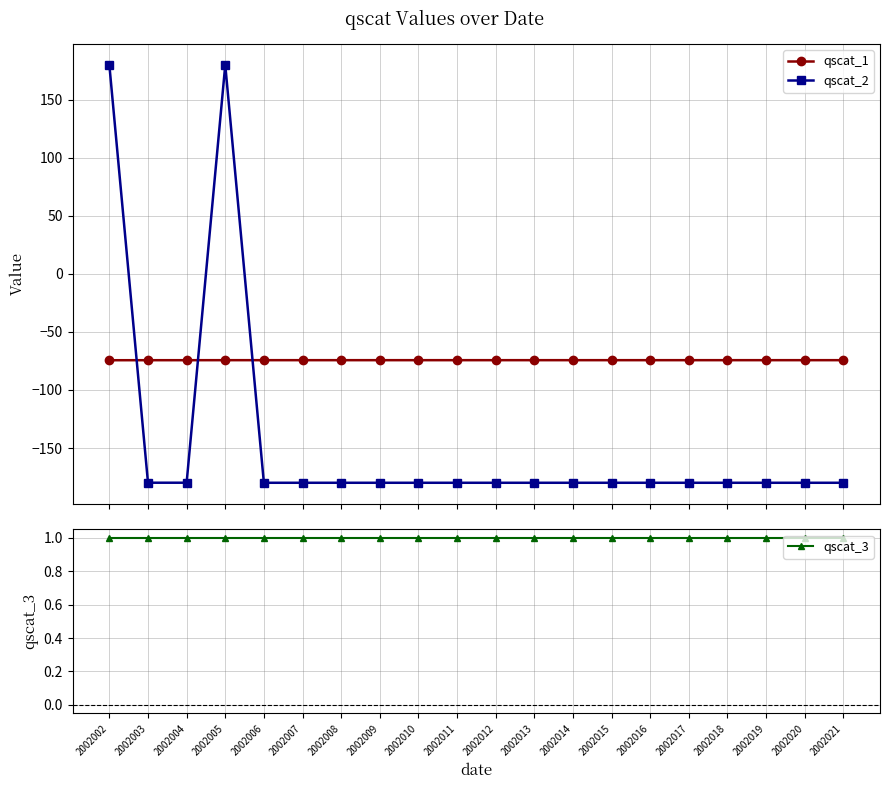

Rank the categories by qscat_1 value from highest to lowest.

2002005, 2002006, 2002007, 2002008, 2002009, 2002010, 2002011, 2002012, 2002013, 2002014, 2002015, 2002016, 2002017, 2002018, 2002019, 2002020, 2002021, 2002003, 2002004, 2002002